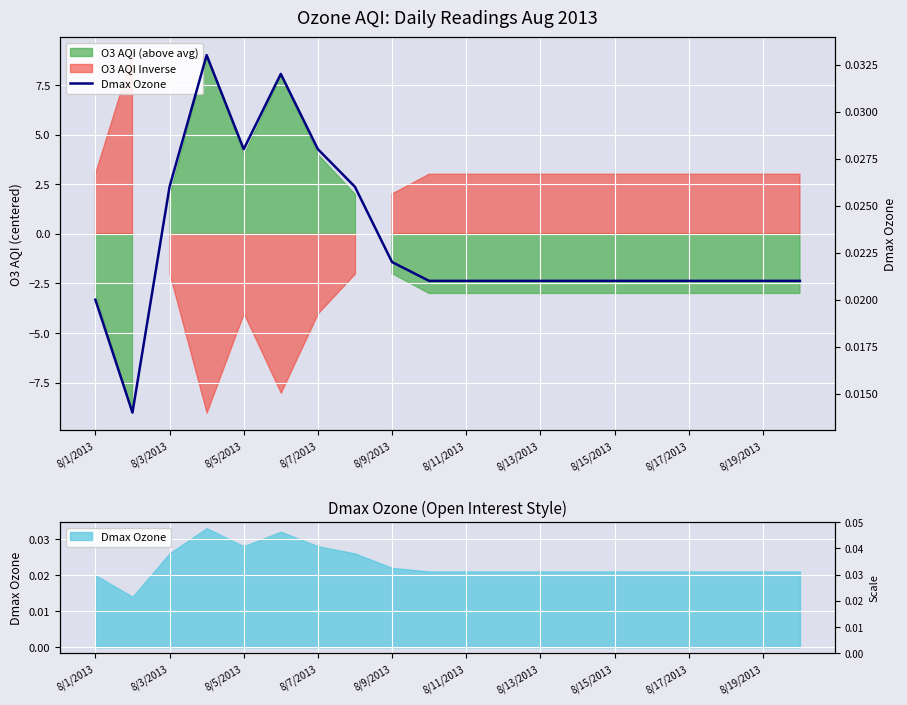

Is it true that the value at 17 is 0.0?

False